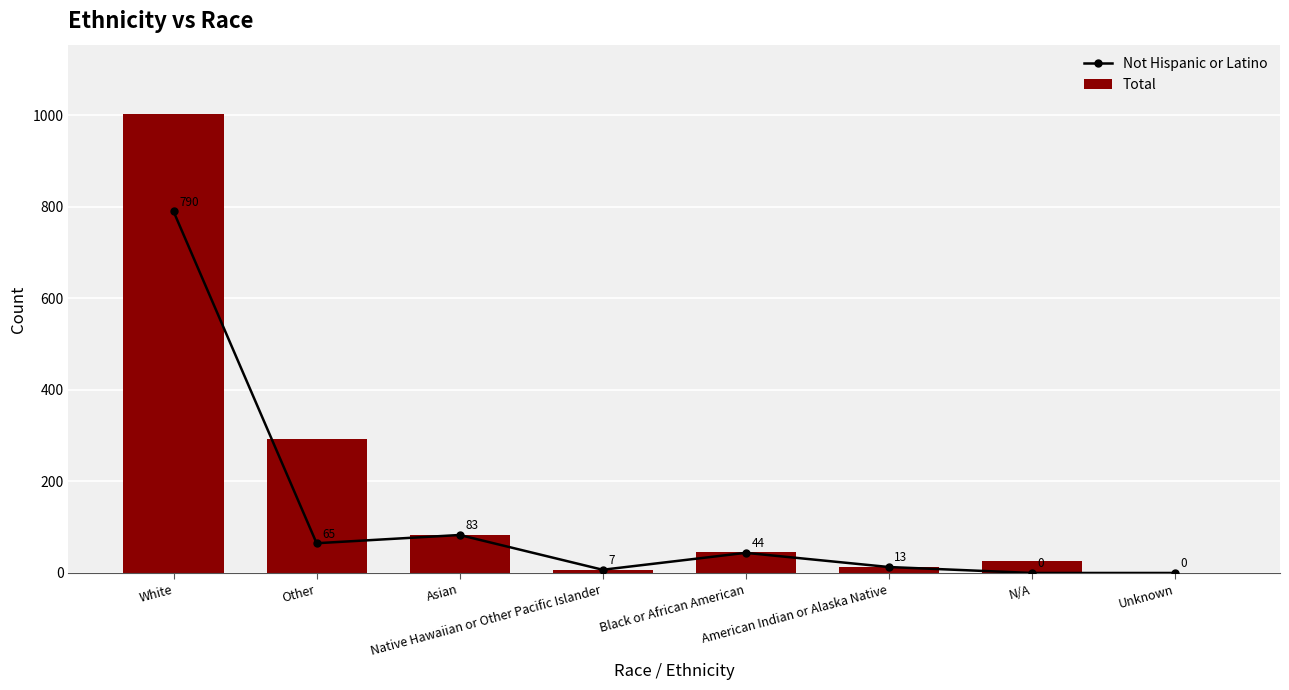

Where is Not Hispanic or Latino nearest to the value 395?

Asian